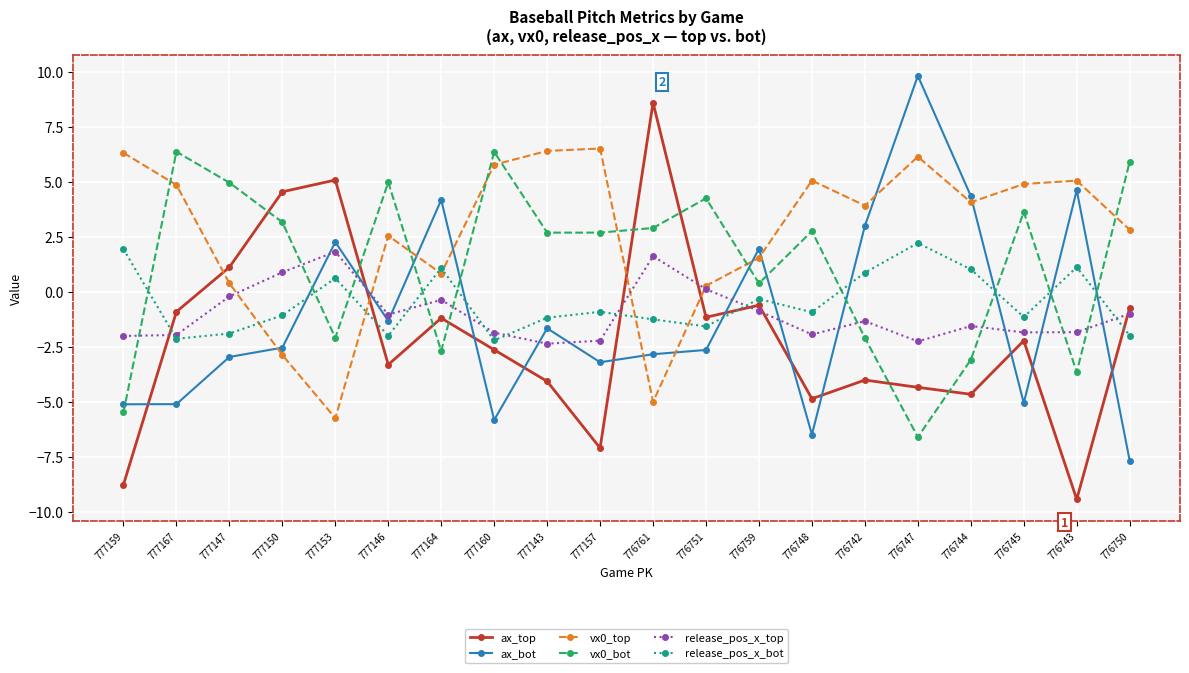

After their last crossing, which series has the higher values: release_pos_x_bot or release_pos_x_top?

release_pos_x_top